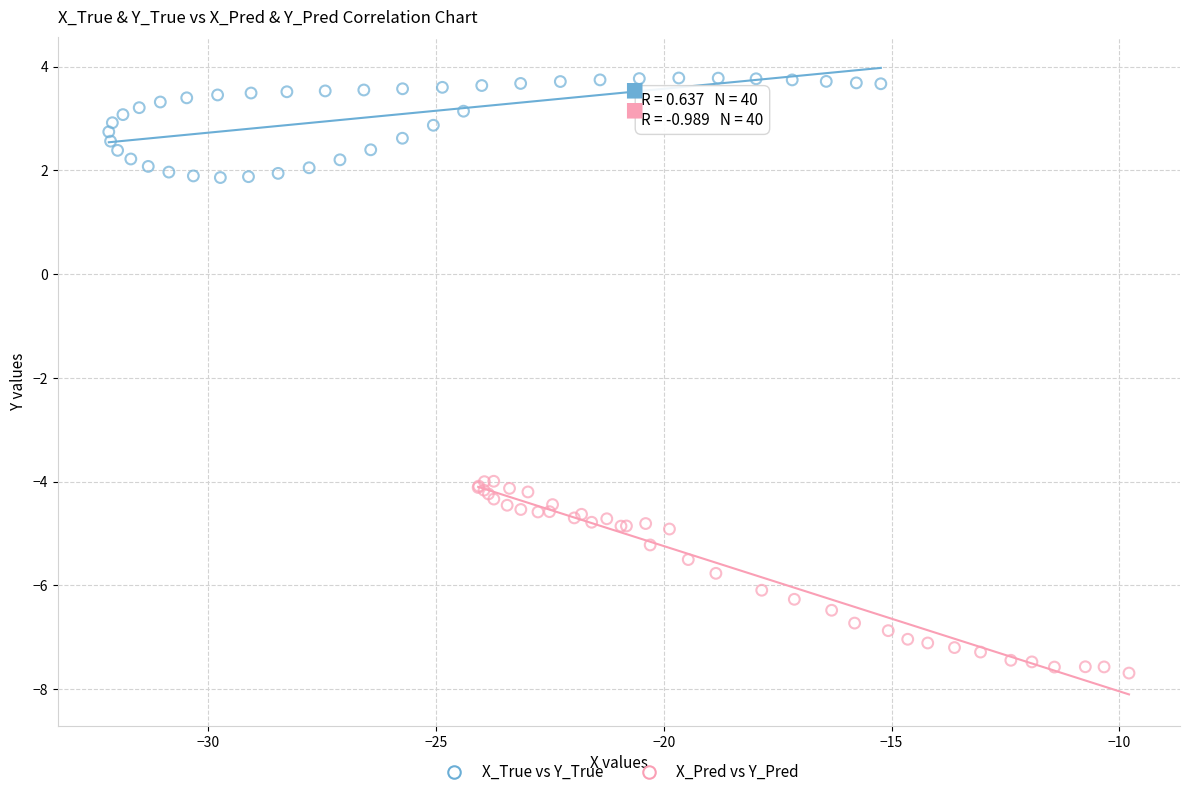

Which series has the largest Y range (max minus min)?

X_Pred vs Y_Pred